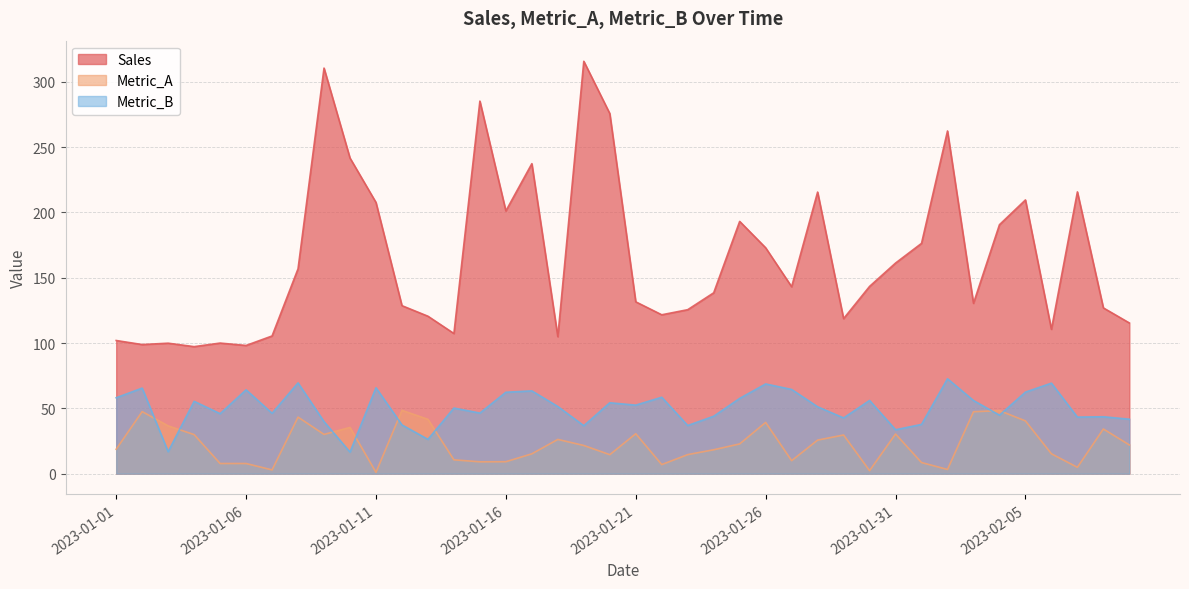

Which label corresponds to the largest value in the chart?

2023-01-19